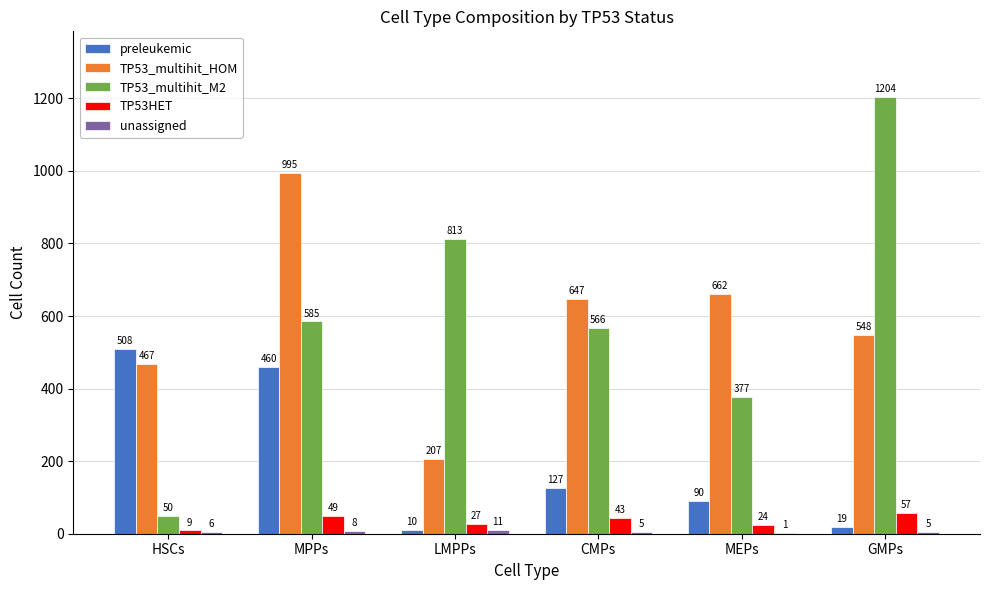

Between HSCs and MPPs, which series saw the biggest shift?

TP53_multihit_M2